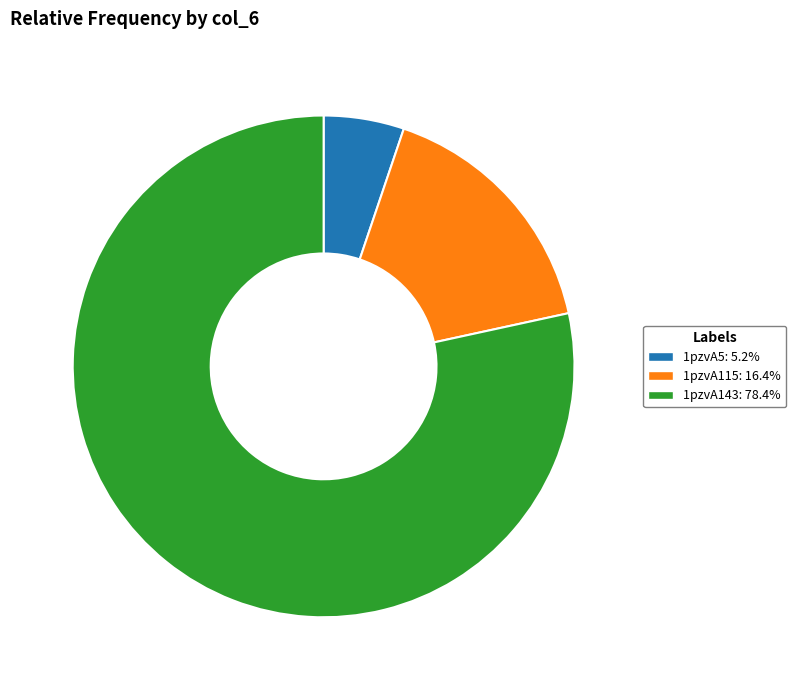

Combined, do 1pzvA143 and 1pzvA5 account for over 50%?

Yes